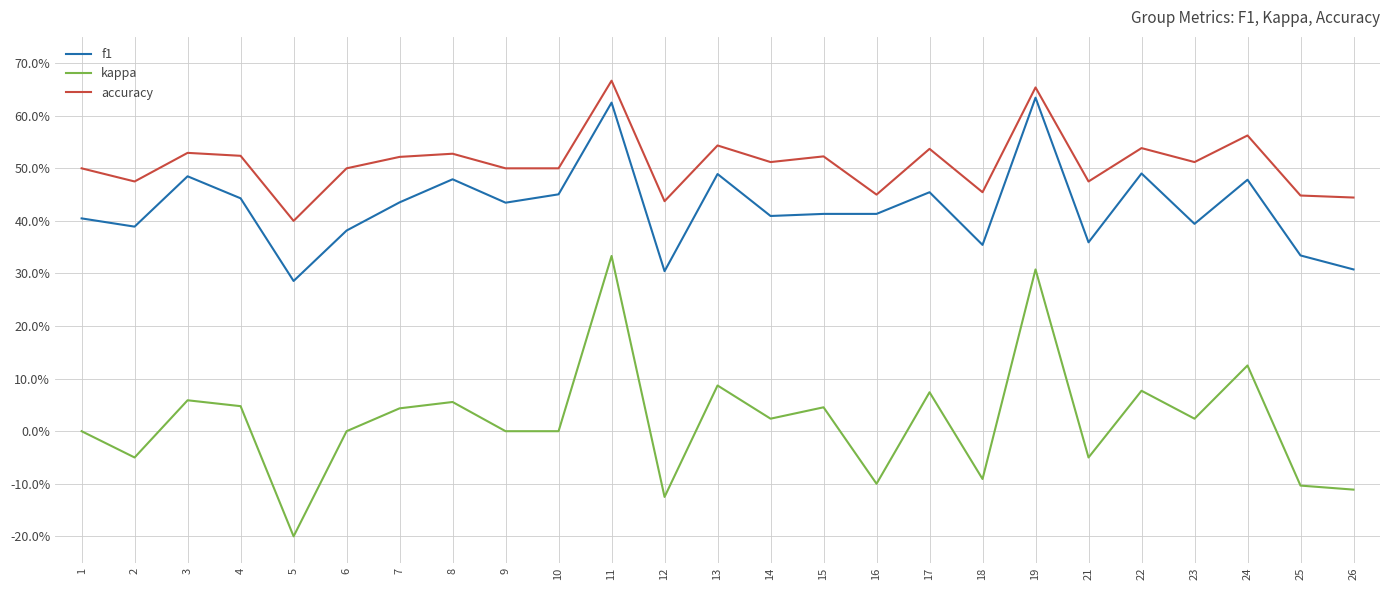

Where is the first local minimum for accuracy?

2